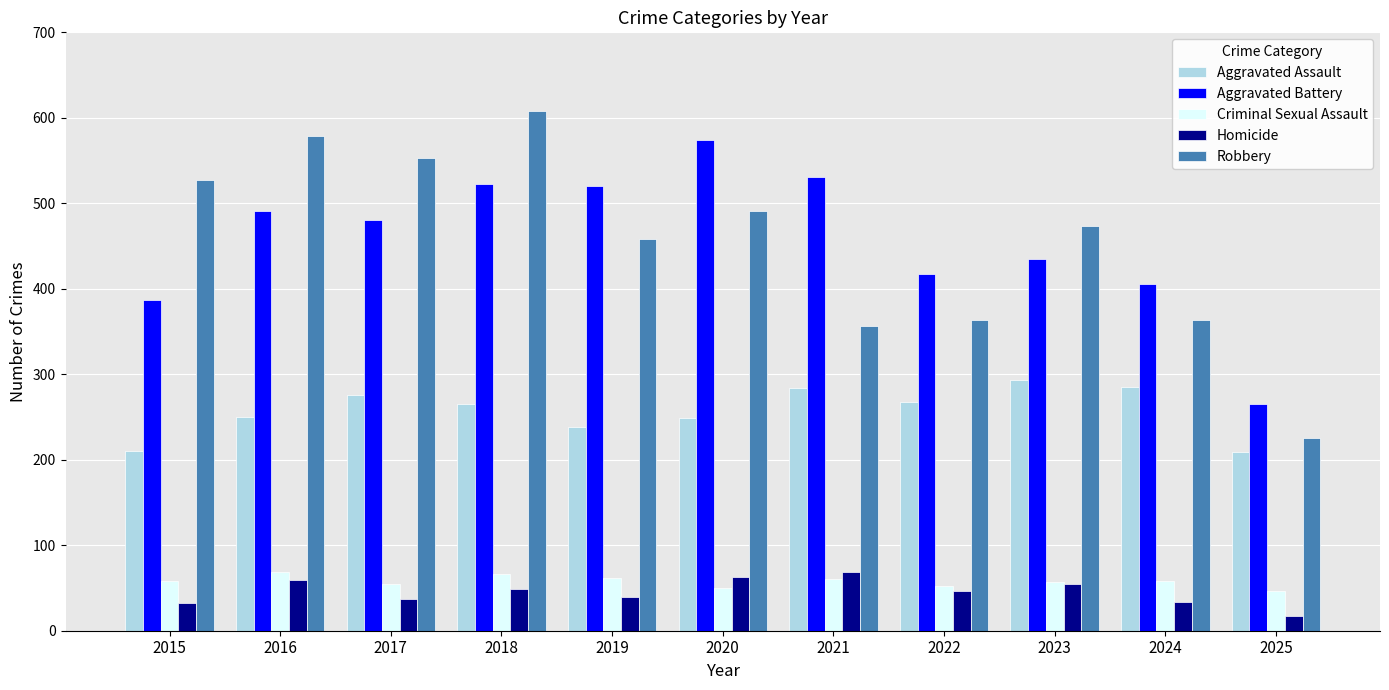

What is the difference between the highest and lowest values at 2017?

516